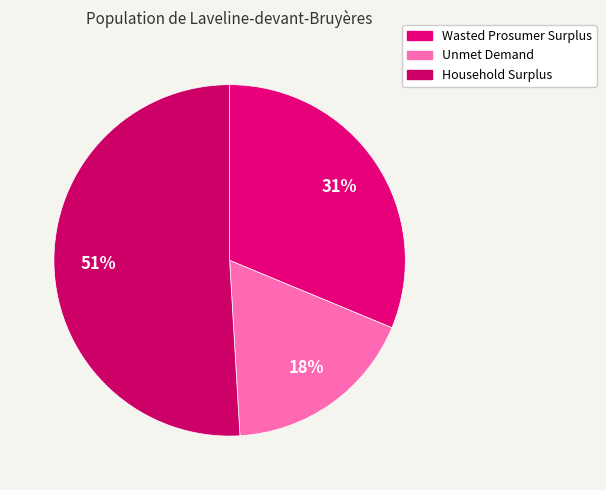

Which slice is the largest?

Household Surplus